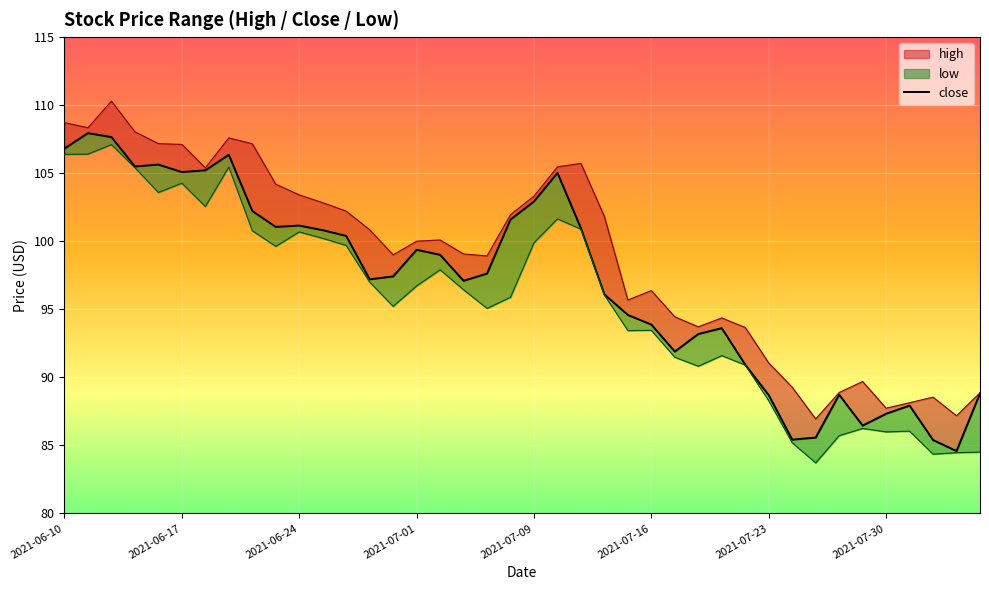

What is the value of the 29th point from the left?

93.6